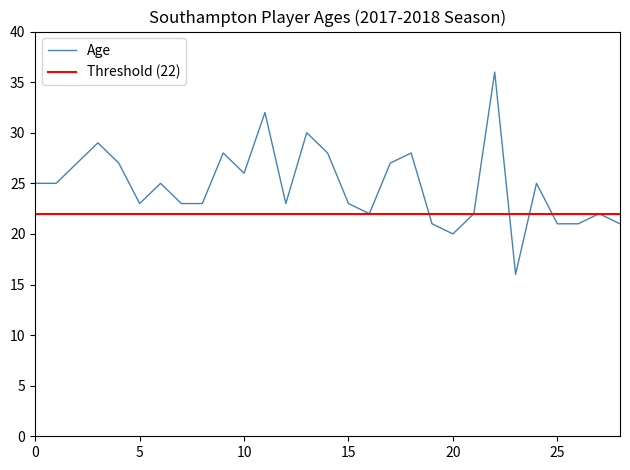

True or false: the data shows 28 at 9.

True